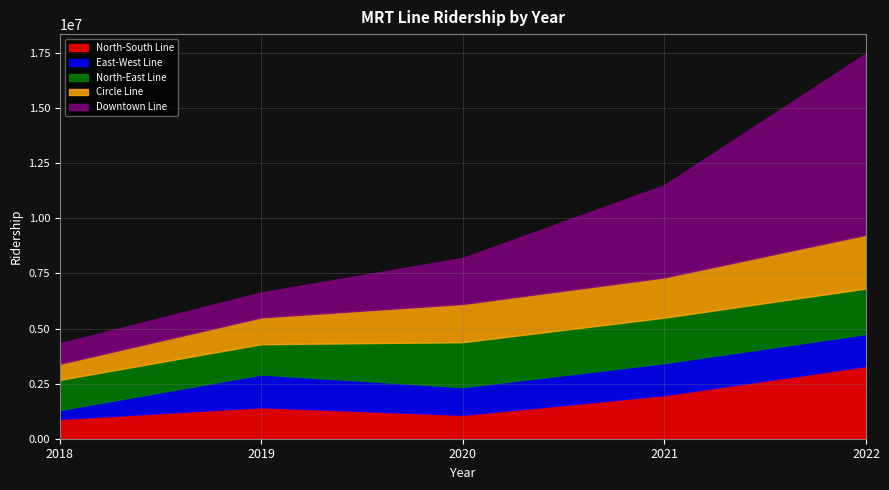

Which series has the largest total across all categories?

Downtown Line